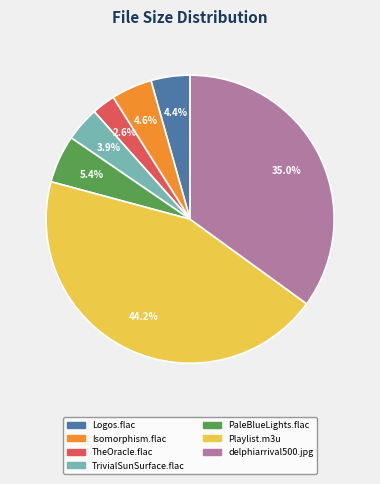

Is there any slice that represents more than half of the pie?

No